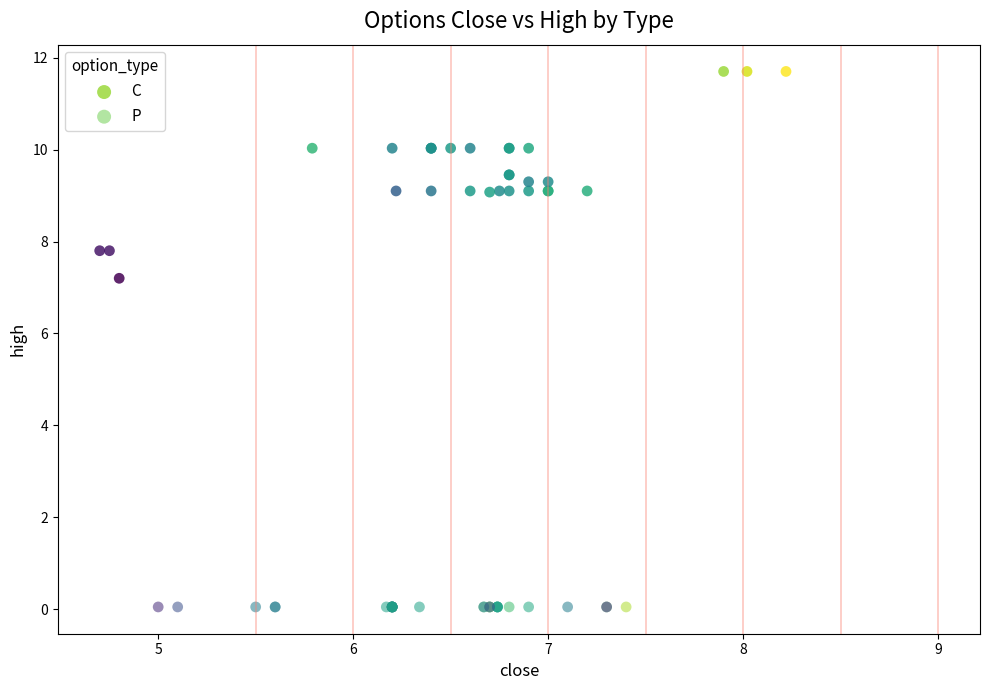

Which series reaches the minimum Y coordinate?

P